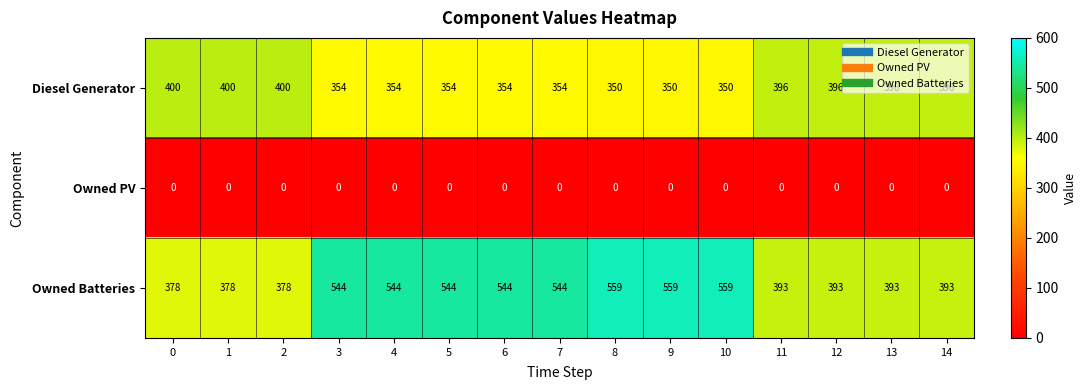

Between 0 and 8, which series saw the biggest shift?

Owned Batteries